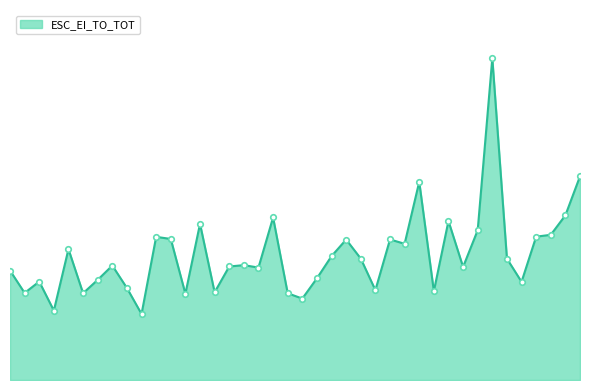

Does the chart have visible grid lines?

No